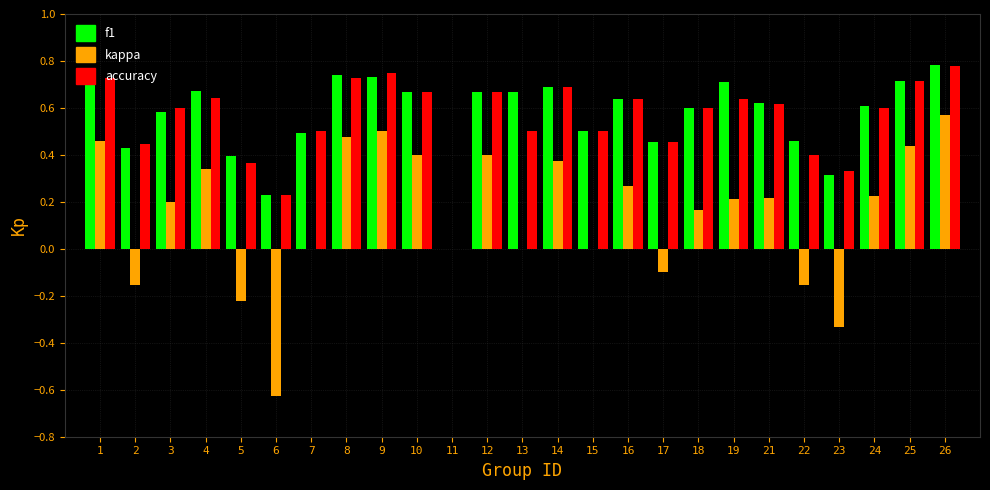

What is the sum of the f1 values at 19 and 13?

1.4